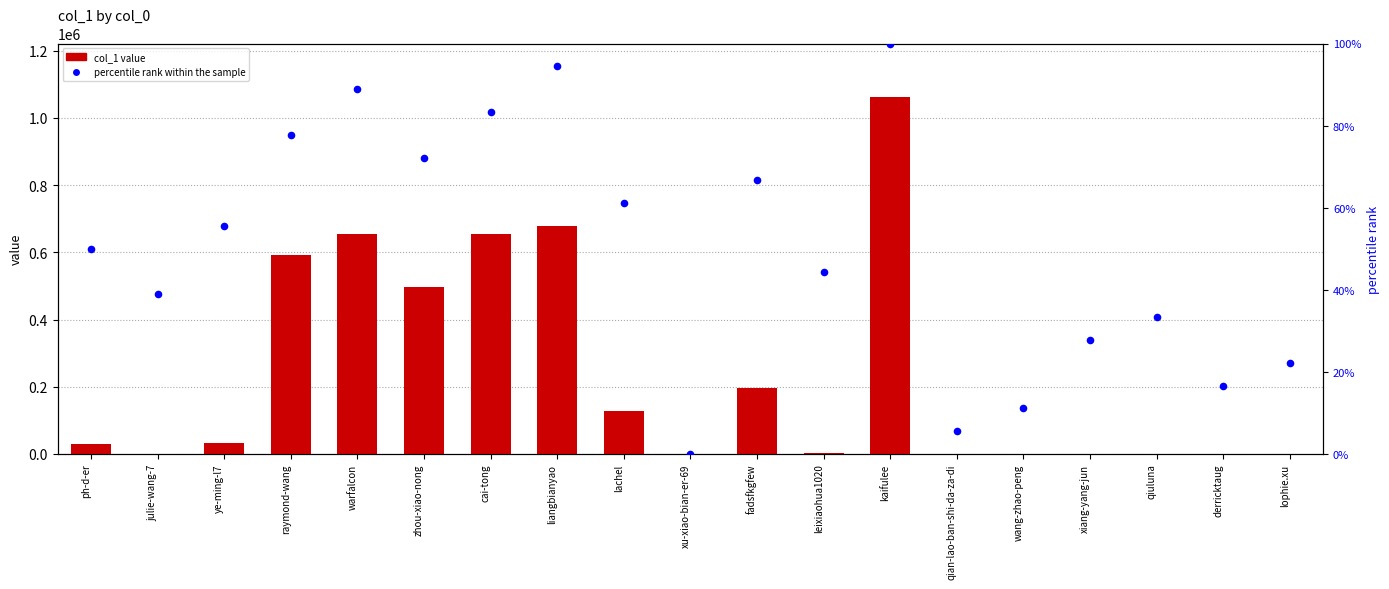

At which category is the sum across all series the highest?

kaifulee